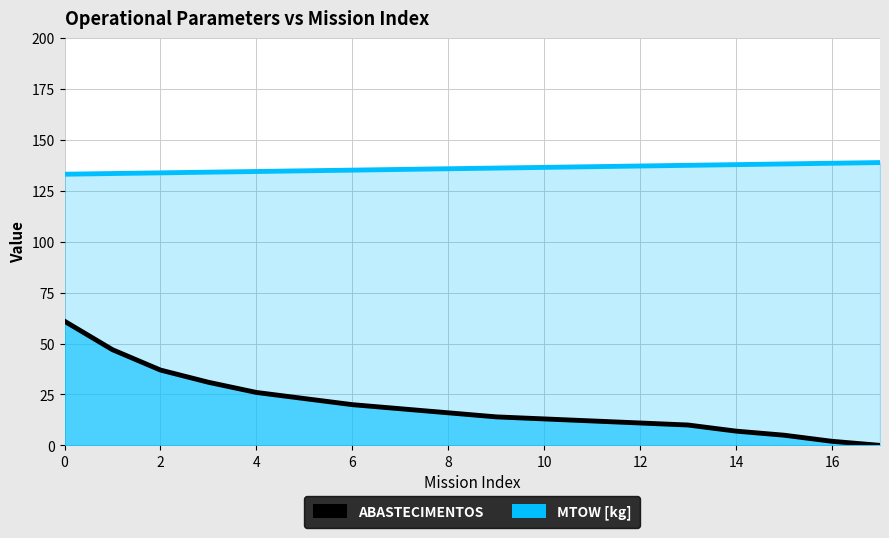

True or false: Abastecimentos has more than 1 interior local peaks.

False